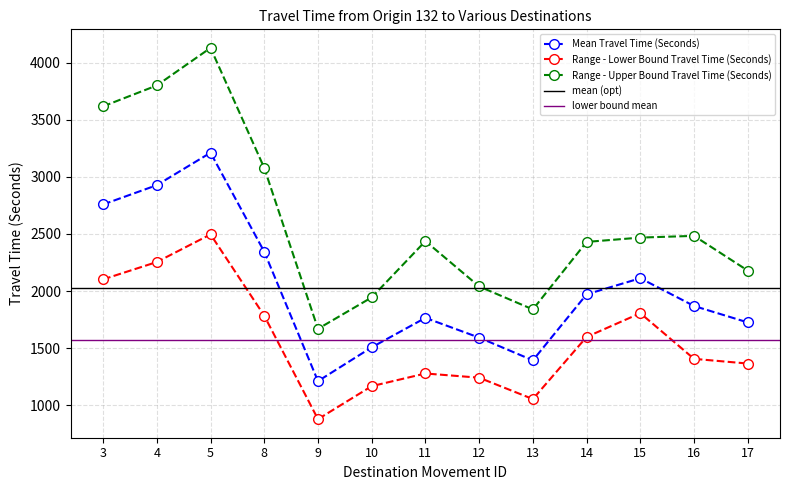

What is the value of the Range - Upper Bound Travel Time (Seconds) point at the 2nd from the left?

3800